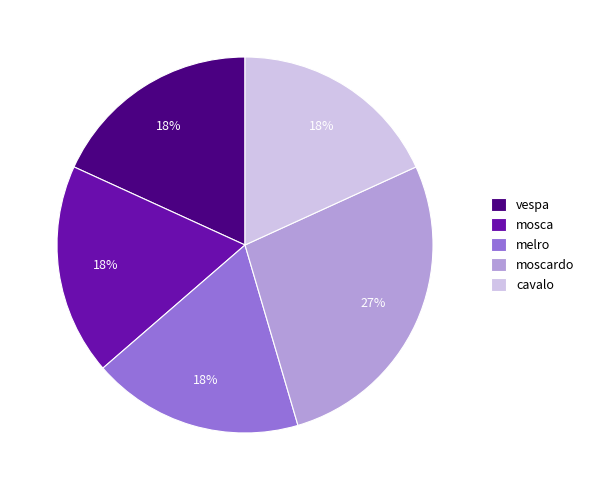

The melro slice represents 18% of the pie. True or false?

True